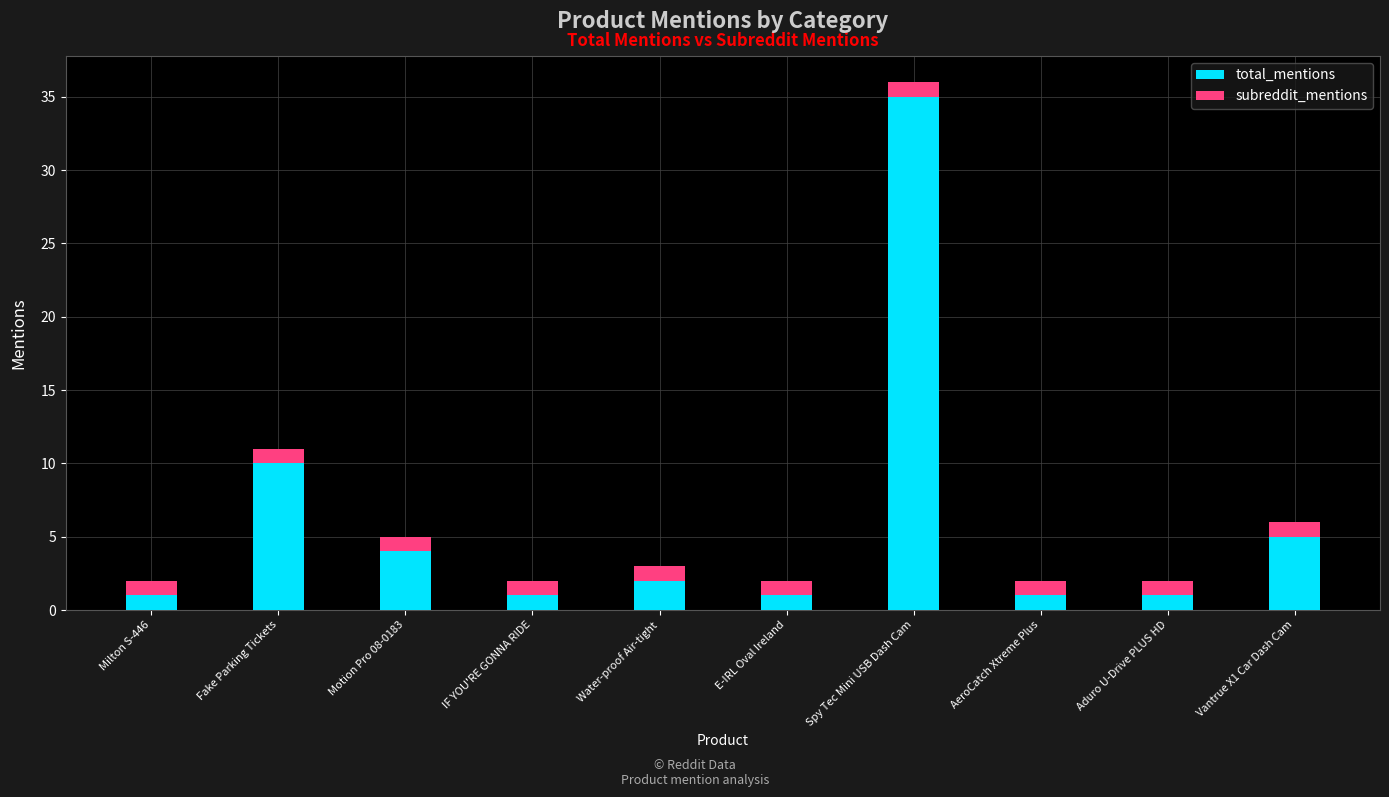

Is it true that total_mentions equals 1 at AeroCatch Xtreme Plus?

True